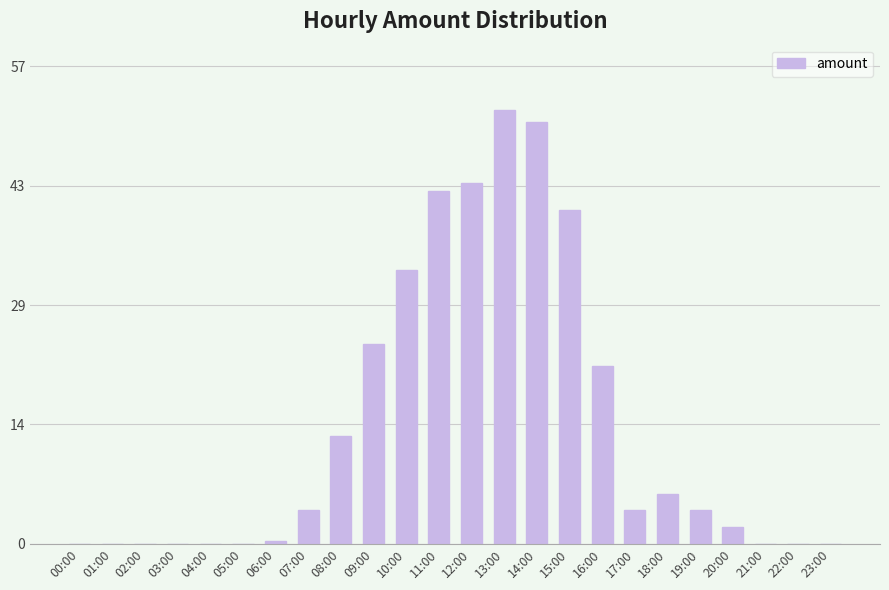

Between 20:00 and 19:00, which is larger?

19:00